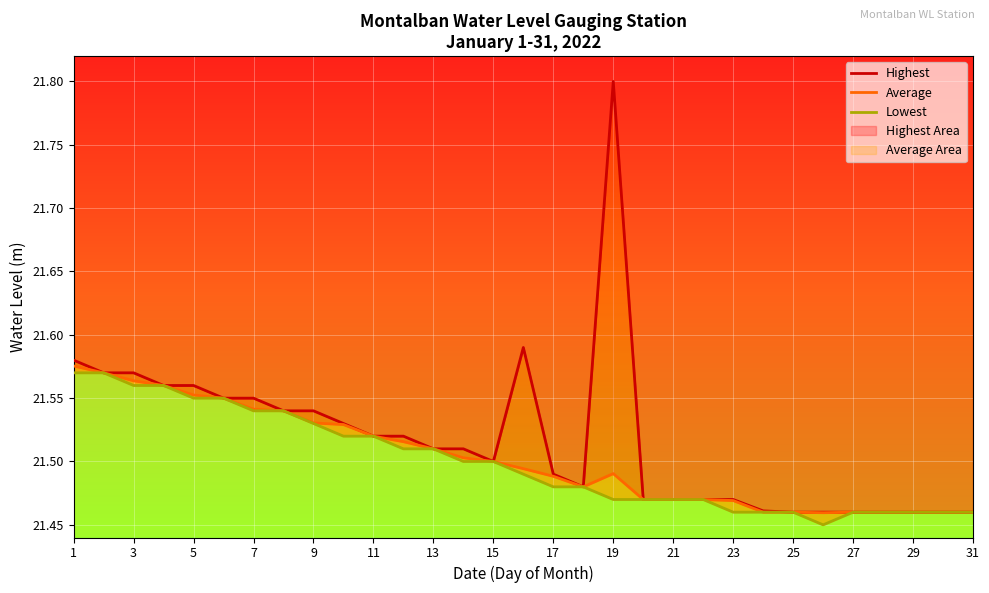

List the series in order of their overall mean, lowest first.

Lowest, Average, Highest